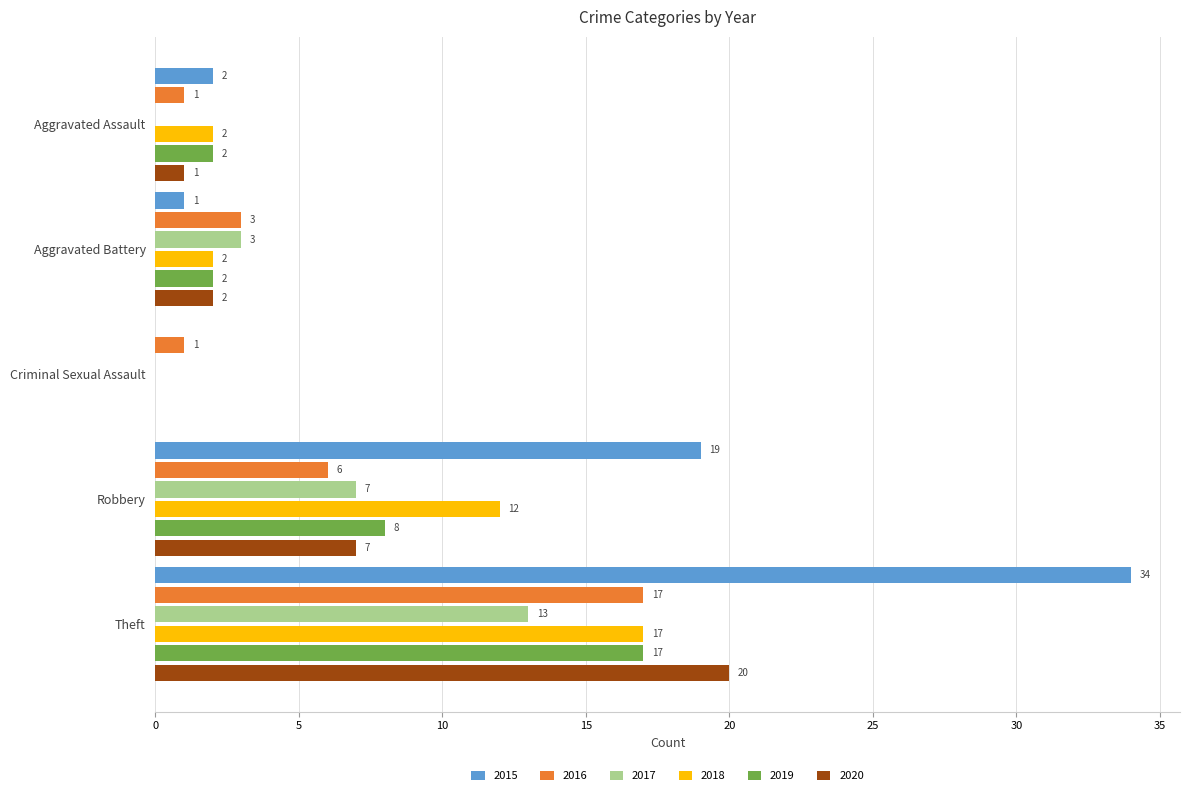

At which category is the sum across all series the highest?

Theft